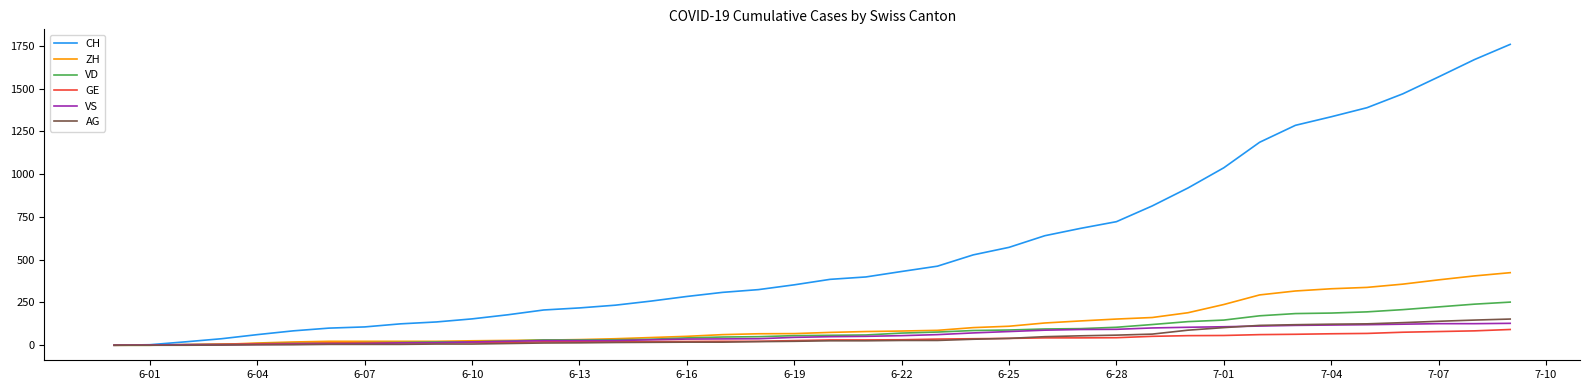

What is the maximum value for CH?

1758